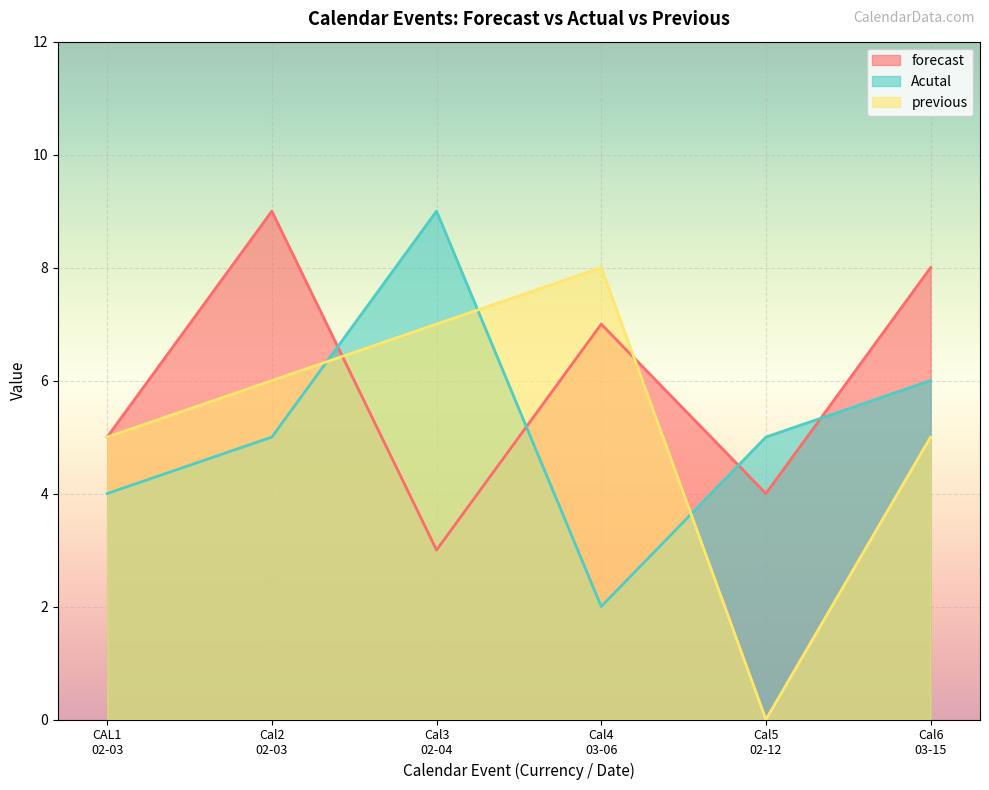

Where is the first local maximum for previous?

Cal4
03-06